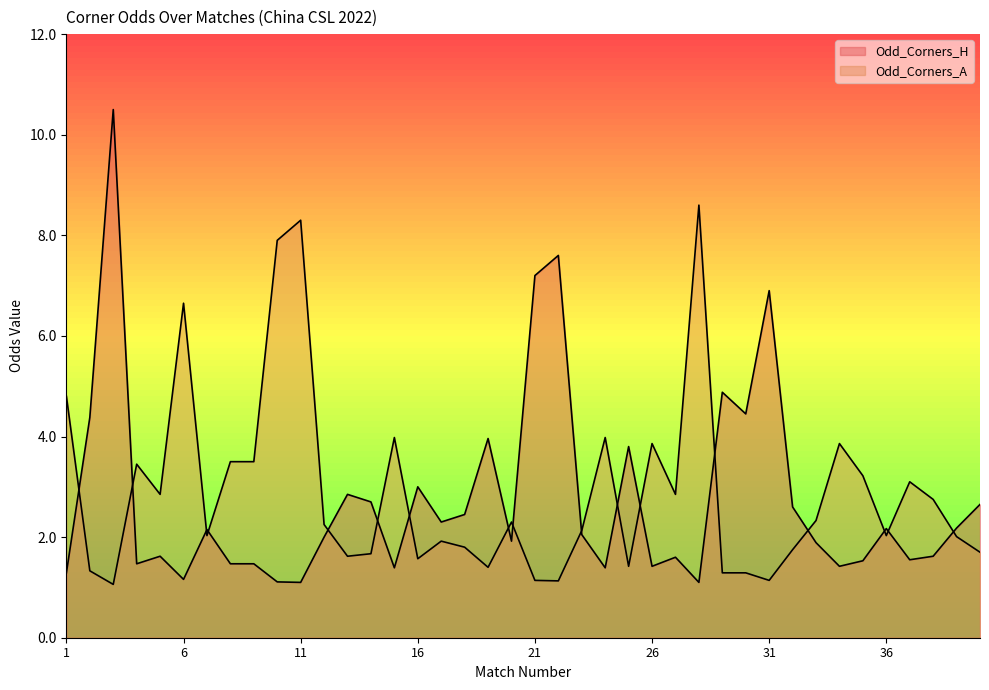

Which series has the largest total across all categories?

Odd_Corners_A